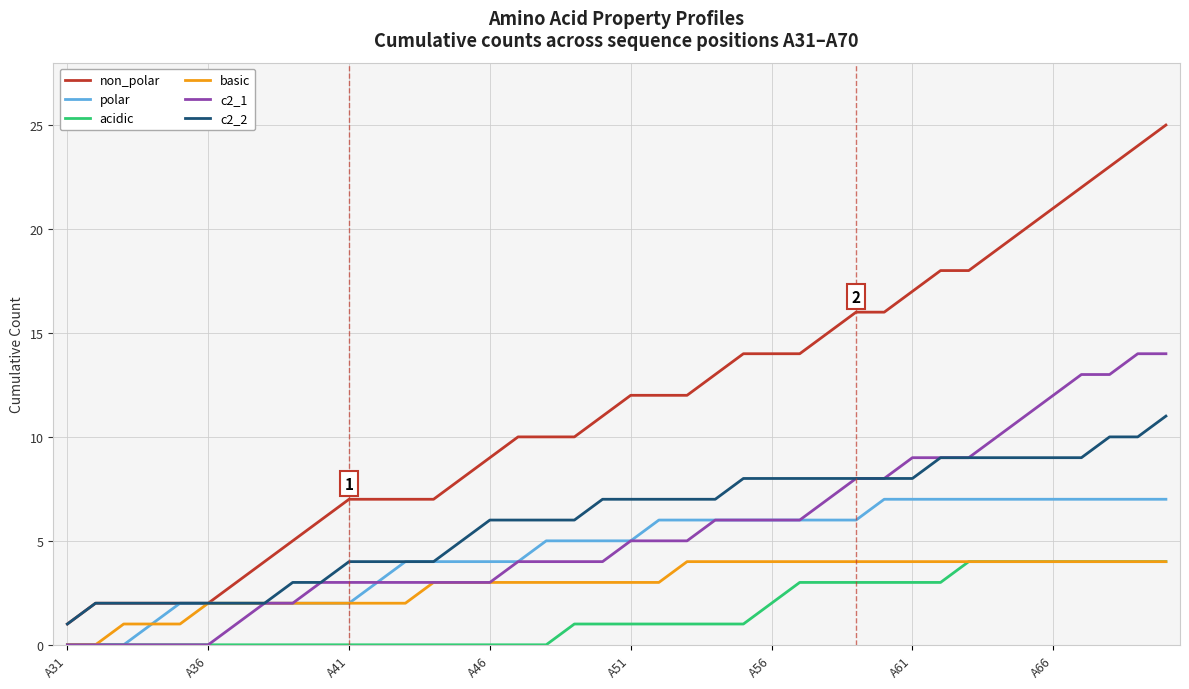

What is the maximum value for non_polar?

25